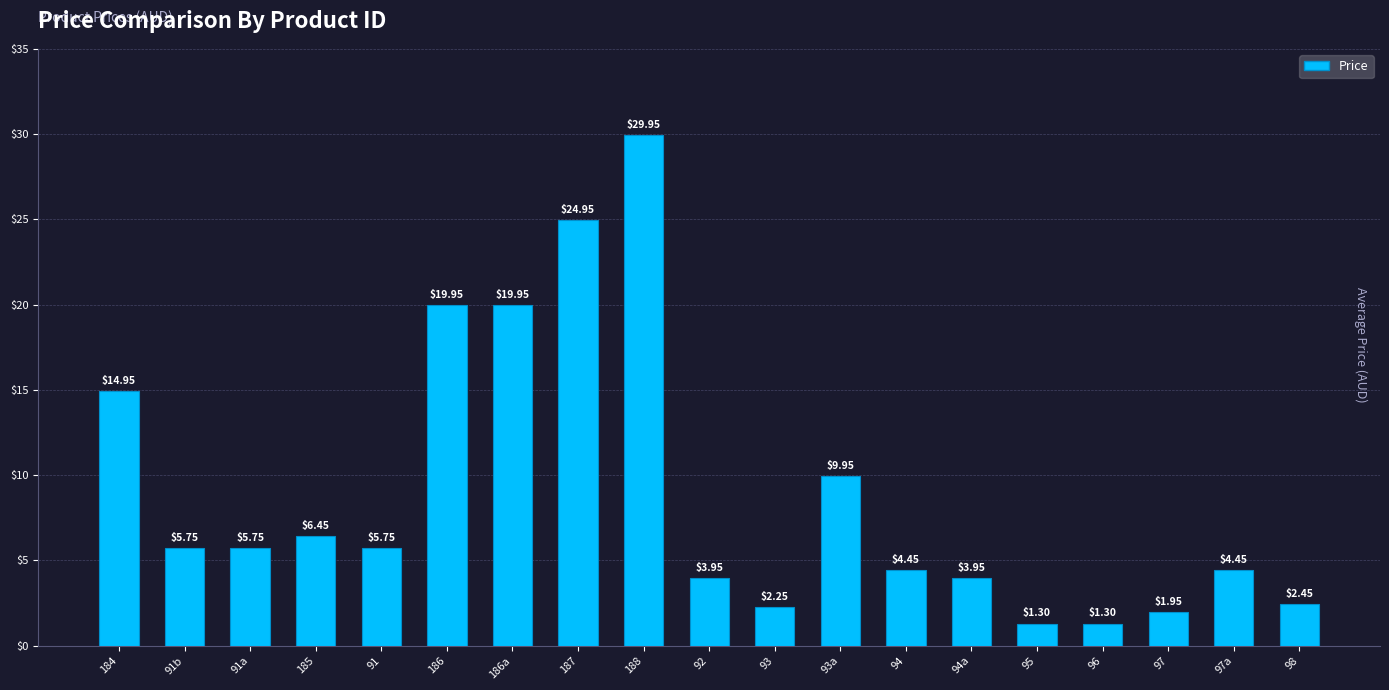

How many bars are there in total?

19